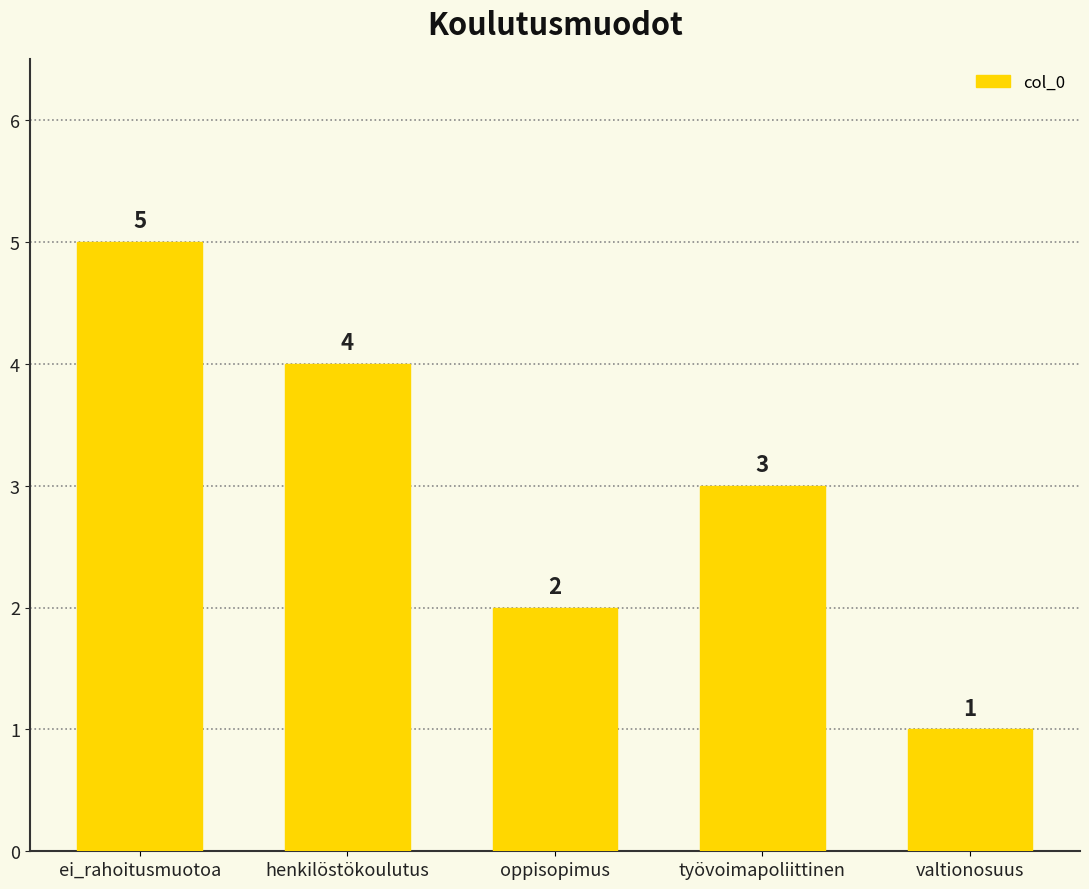

Count the number of categories in the chart.

5